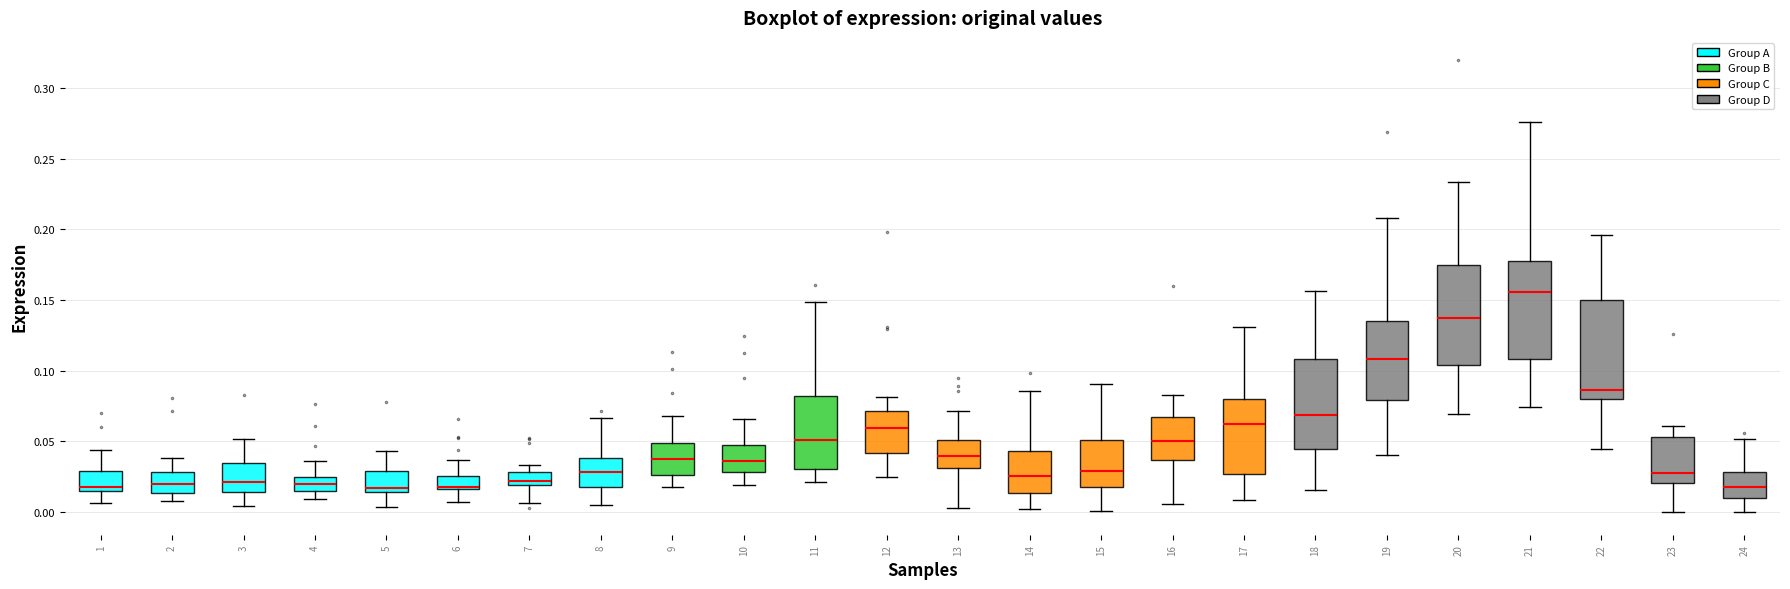

Reading left to right, read every box against the y-axis: the position of its median line, the range the box covers, and the ends of its whiskers. The values are not printed on the chart, so give them approximately, as read against the axis.

1: median 0.020, box 0.015 to 0.030, whiskers 0.005 to 0.045
2: median 0.020, box 0.015 to 0.030, whiskers 0.010 to 0.040
3: median 0.020, box 0.015 to 0.035, whiskers 0.005 to 0.050
4: median 0.020, box 0.015 to 0.025, whiskers 0.010 to 0.035
5: median 0.015 (just above the box's lower edge), box 0.015 to 0.030, whiskers 0.005 to 0.045
6: median 0.020, box 0.015 to 0.025, whiskers 0.005 to 0.035
7: median 0.020 (just above the box's lower edge), box 0.020 to 0.030, whiskers 0.005 to 0.035
8: median 0.030, box 0.020 to 0.040, whiskers 0.005 to 0.065
9: median 0.035, box 0.025 to 0.050, whiskers 0.020 to 0.070
10: median 0.035, box 0.030 to 0.050, whiskers 0.020 to 0.065
11: median 0.050, box 0.030 to 0.080, whiskers 0.020 to 0.150
12: median 0.060, box 0.040 to 0.070, whiskers 0.025 to 0.080
13: median 0.040, box 0.030 to 0.050, whiskers 0.005 to 0.070
14: median 0.025, box 0.015 to 0.045, whiskers 0.005 to 0.085
15: median 0.030, box 0.020 to 0.050, whiskers 0.000 to 0.090
16: median 0.050, box 0.035 to 0.070, whiskers 0.005 to 0.085
17: median 0.060, box 0.025 to 0.080, whiskers 0.010 to 0.130
18: median 0.070, box 0.045 to 0.110, whiskers 0.015 to 0.155
19: median 0.110, box 0.080 to 0.135, whiskers 0.040 to 0.210
20: median 0.135, box 0.105 to 0.175, whiskers 0.070 to 0.235
21: median 0.155, box 0.110 to 0.175, whiskers 0.075 to 0.275
22: median 0.085, box 0.080 to 0.150, whiskers 0.045 to 0.195
23: median 0.030, box 0.020 to 0.055, whiskers 0.000 to 0.060
24: median 0.020, box 0.010 to 0.030, whiskers 0.000 to 0.050